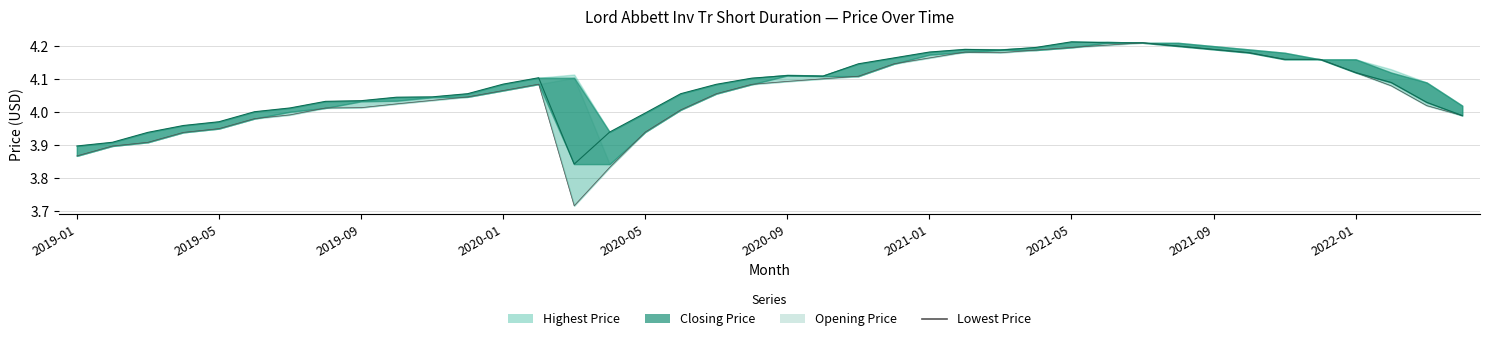

Does the chart have visible grid lines?

Yes